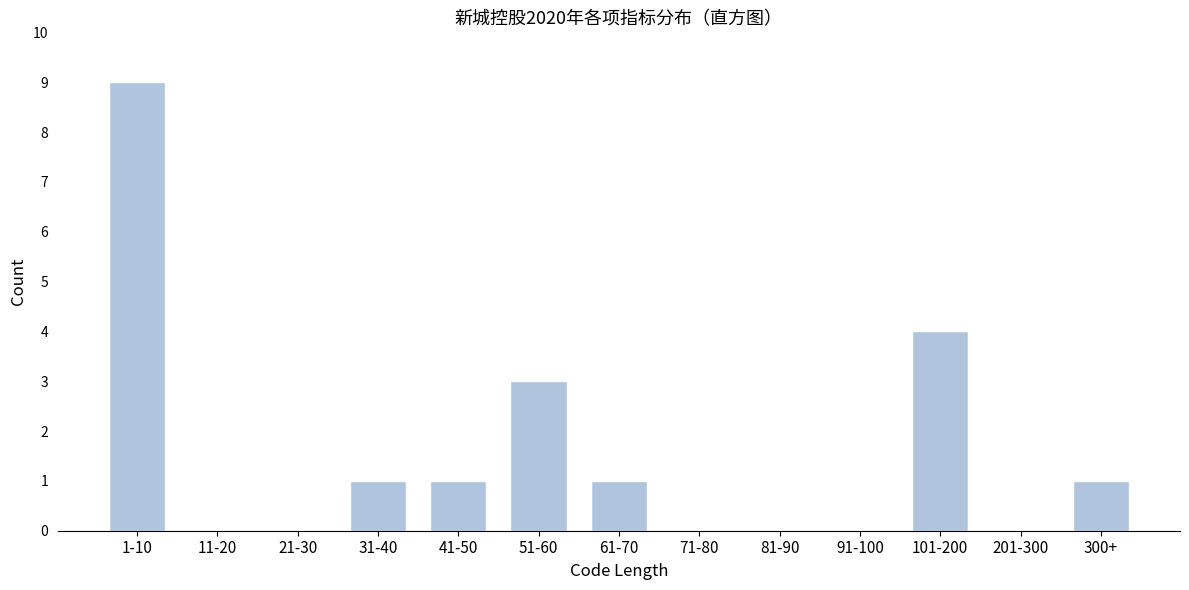

Reading left to right, list all the values displayed in this chart.

1-10=9	11-20=0	21-30=0	31-40=1	41-50=1	51-60=3	61-70=1	71-80=0	81-90=0	91-100=0	101-200=4	201-300=0	300+=1